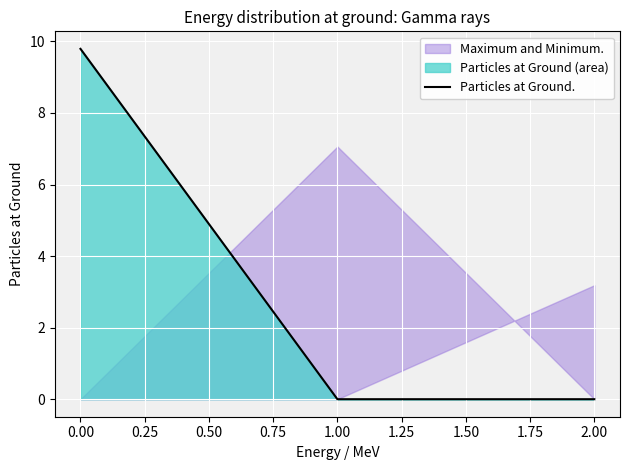

The Particles at Ground. series shows 0.0 at 2.00. True or false?

True